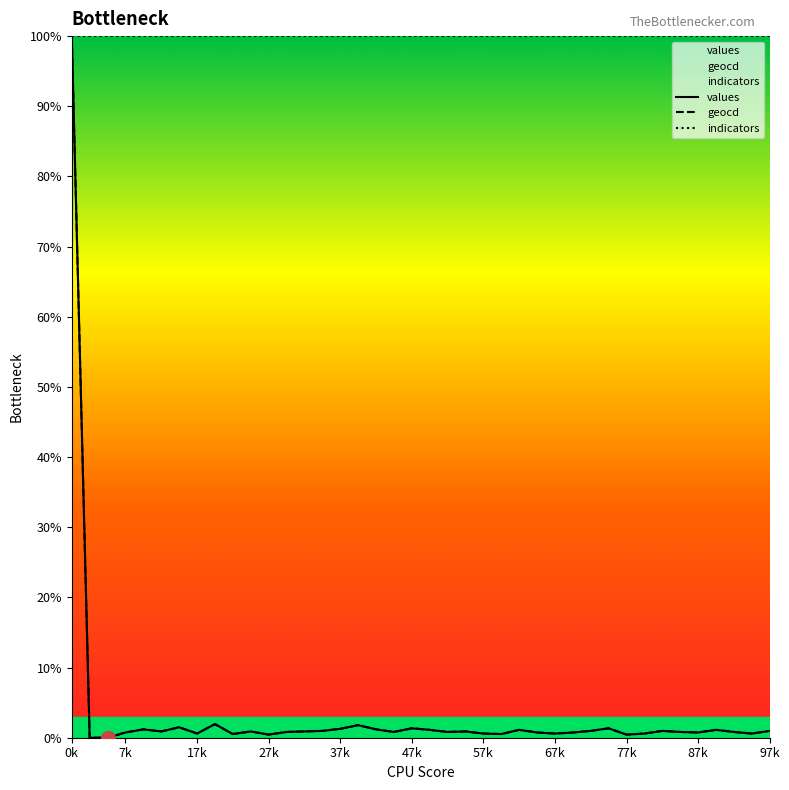

The indicators series shows 100.0 at 87k. True or false?

True